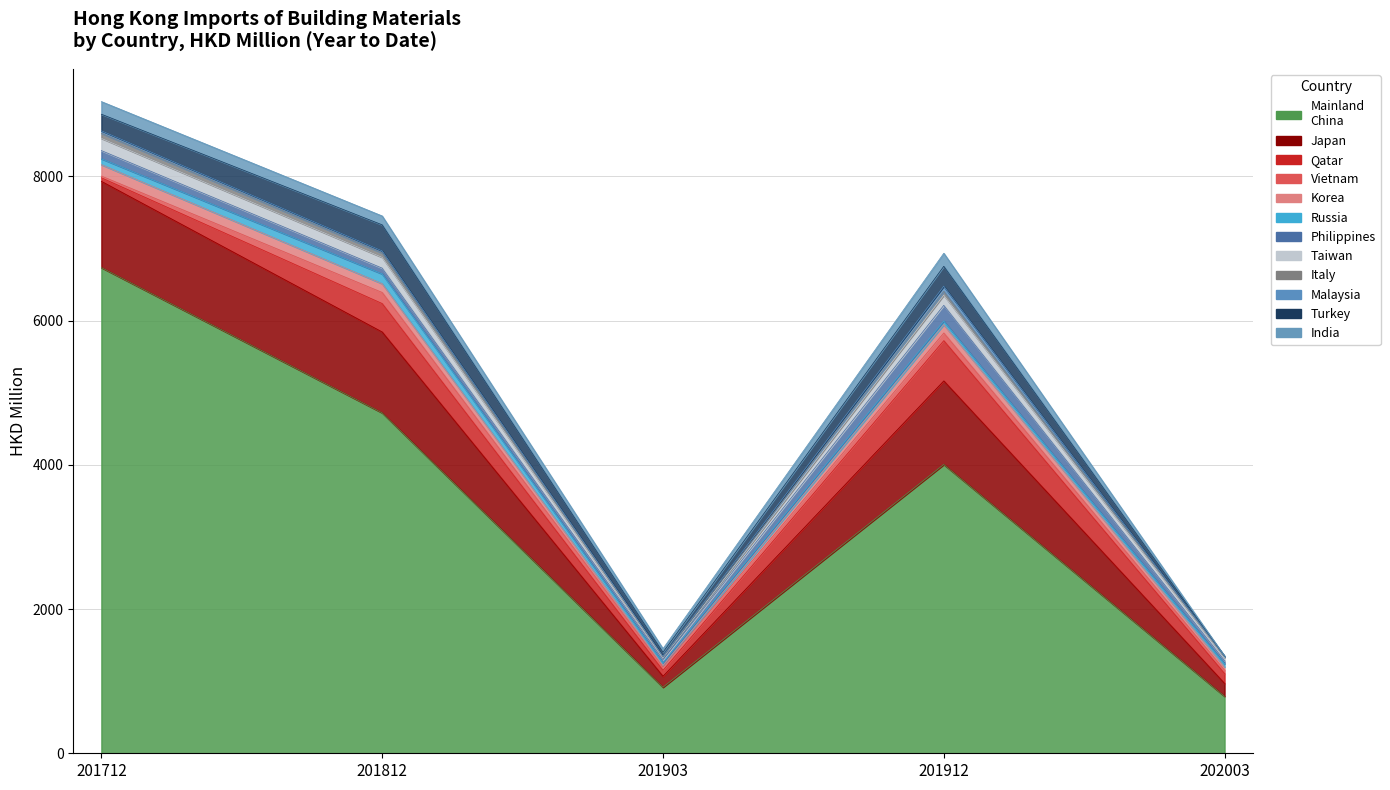

What position from the left is TURKEY?

11